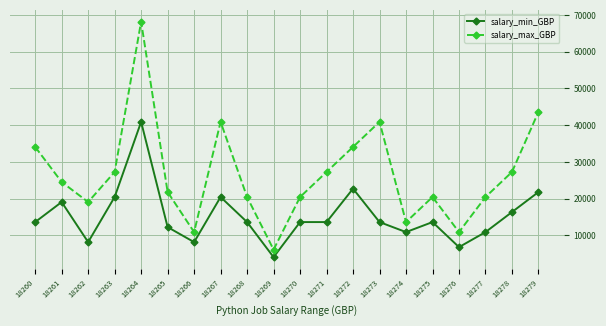

What is the total value across all series at 18266?

19090